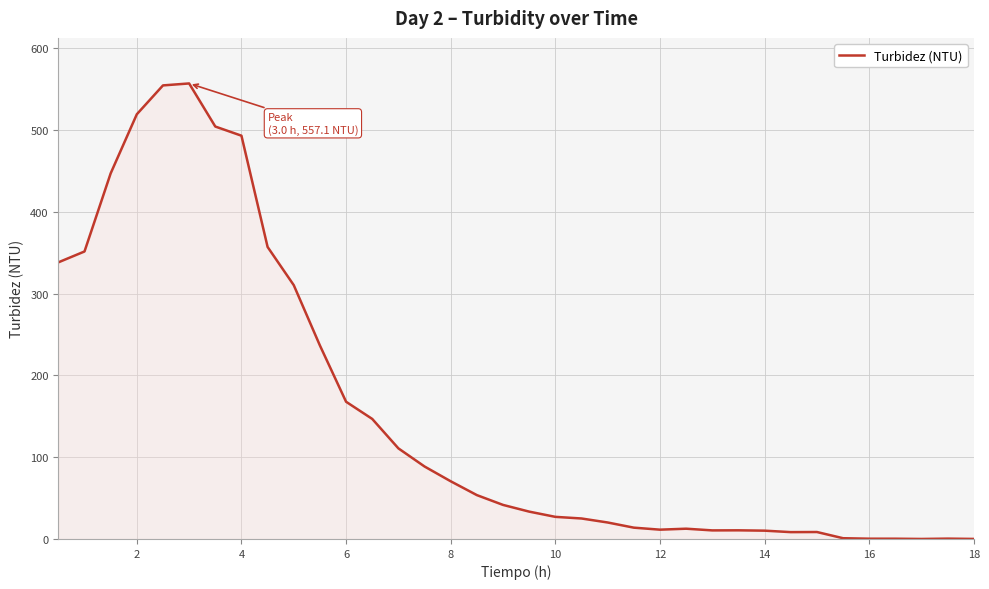

What is the greatest value displayed?

557.1